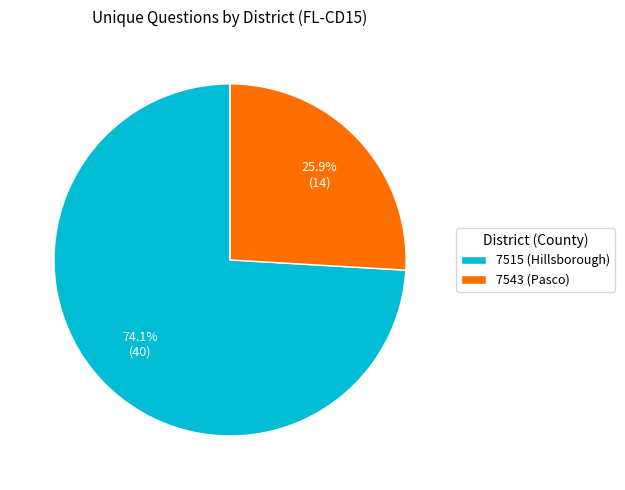

What is the majority slice?

7515 (Hillsborough)